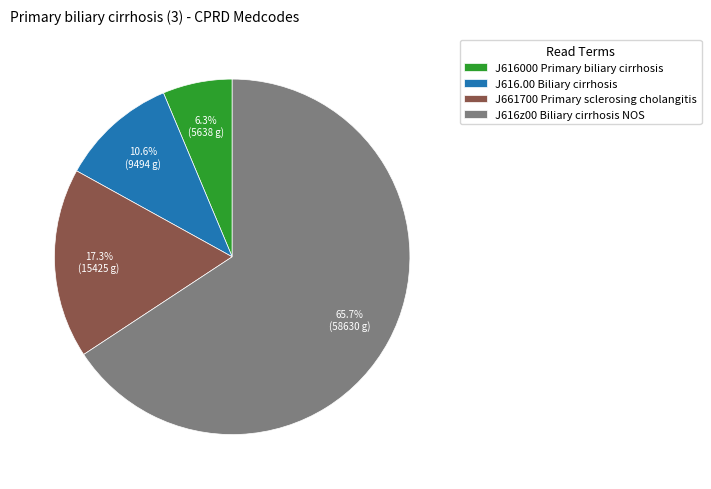

What percentage is NOT represented by J661700 Primary sclerosing cholangitis?

82.7%